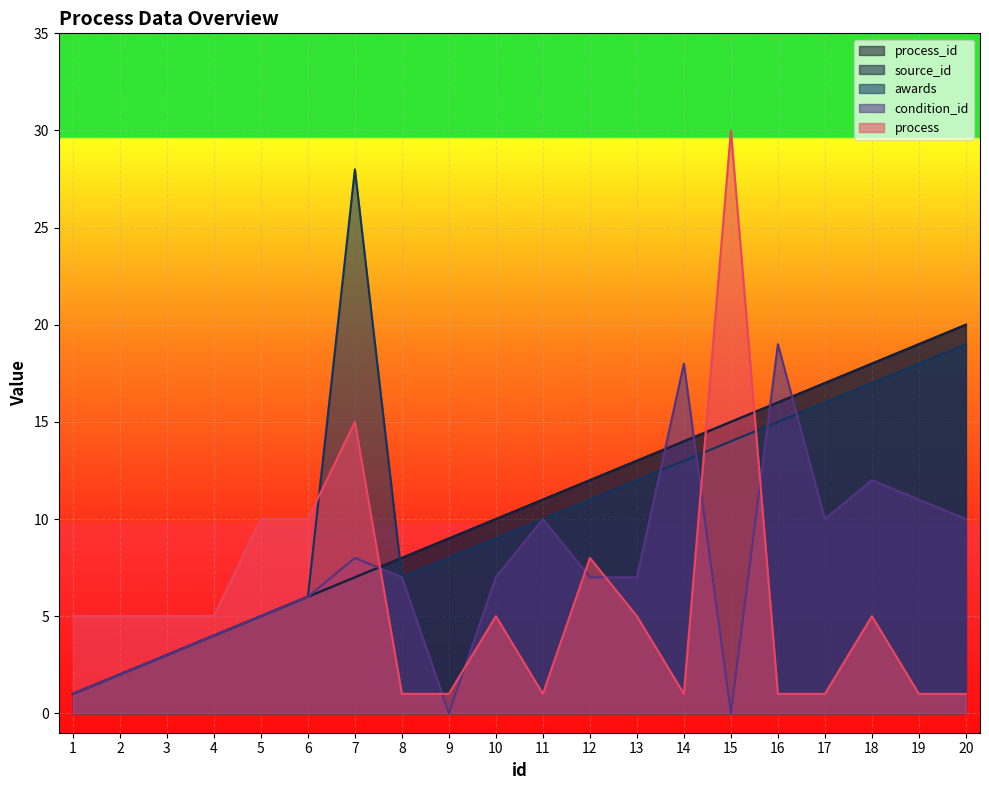

How many lines are shown in the chart?

5